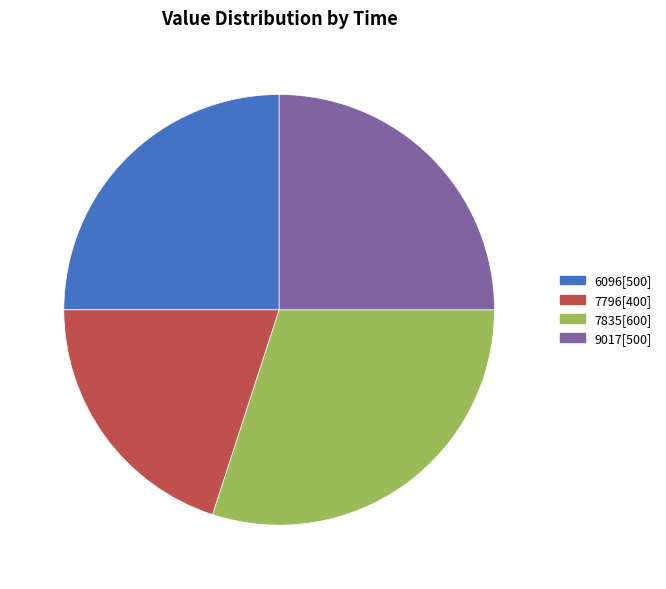

Is it true that 7796 is 26% of the pie?

False